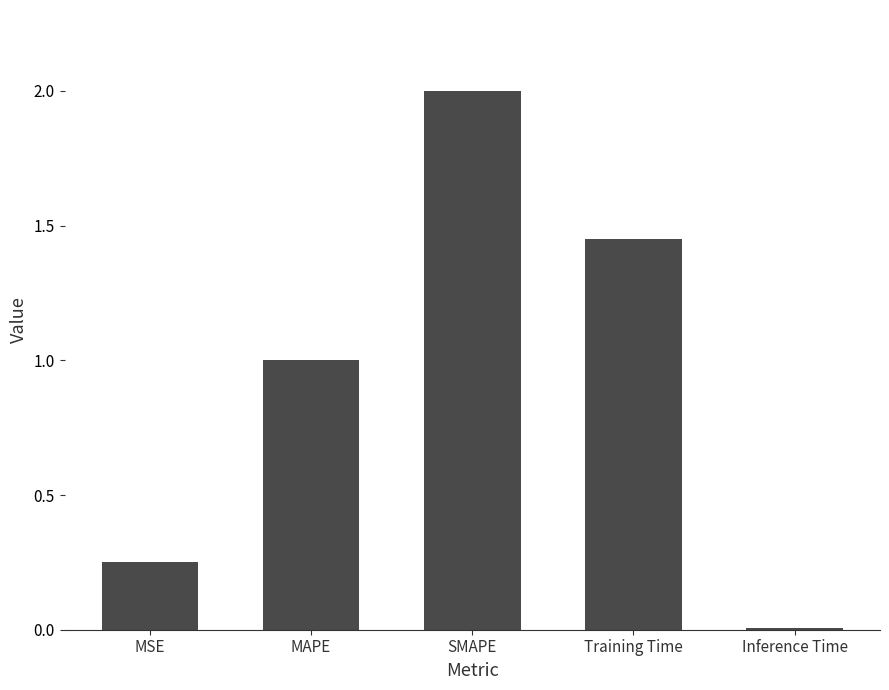

List the labels in order of value, largest first.

SMAPE, Training Time, MAPE, MSE, Inference Time